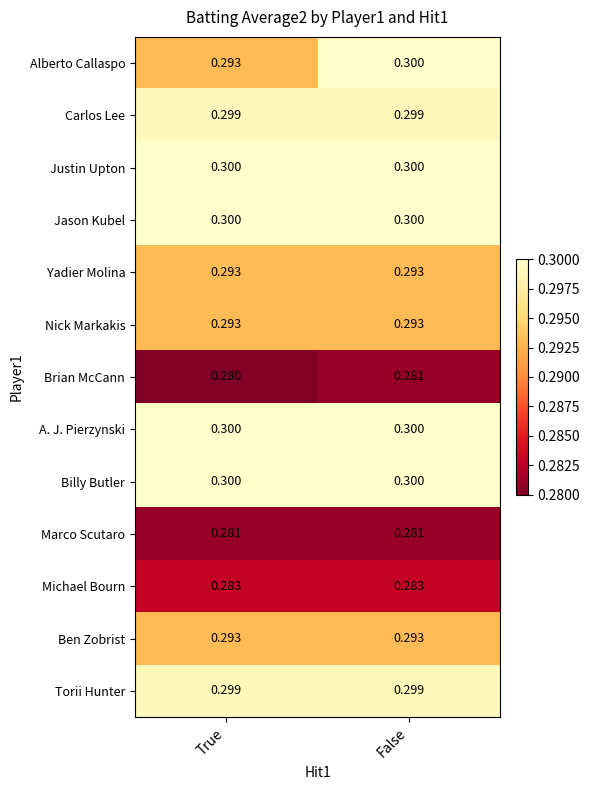

At which category is the sum across all series the highest?

False